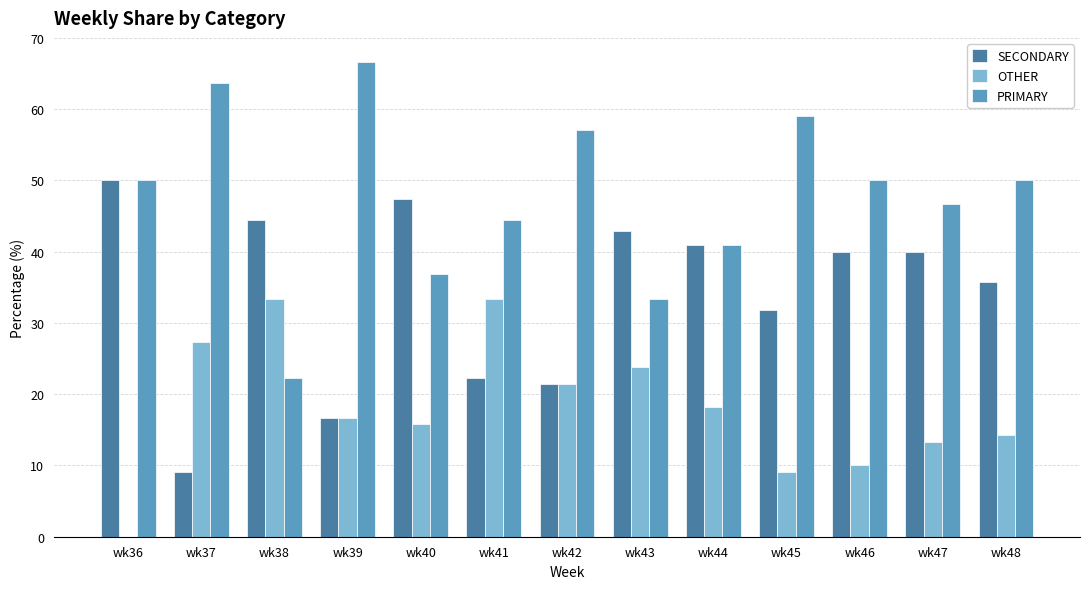

What is the sum of all PRIMARY values?

621.0